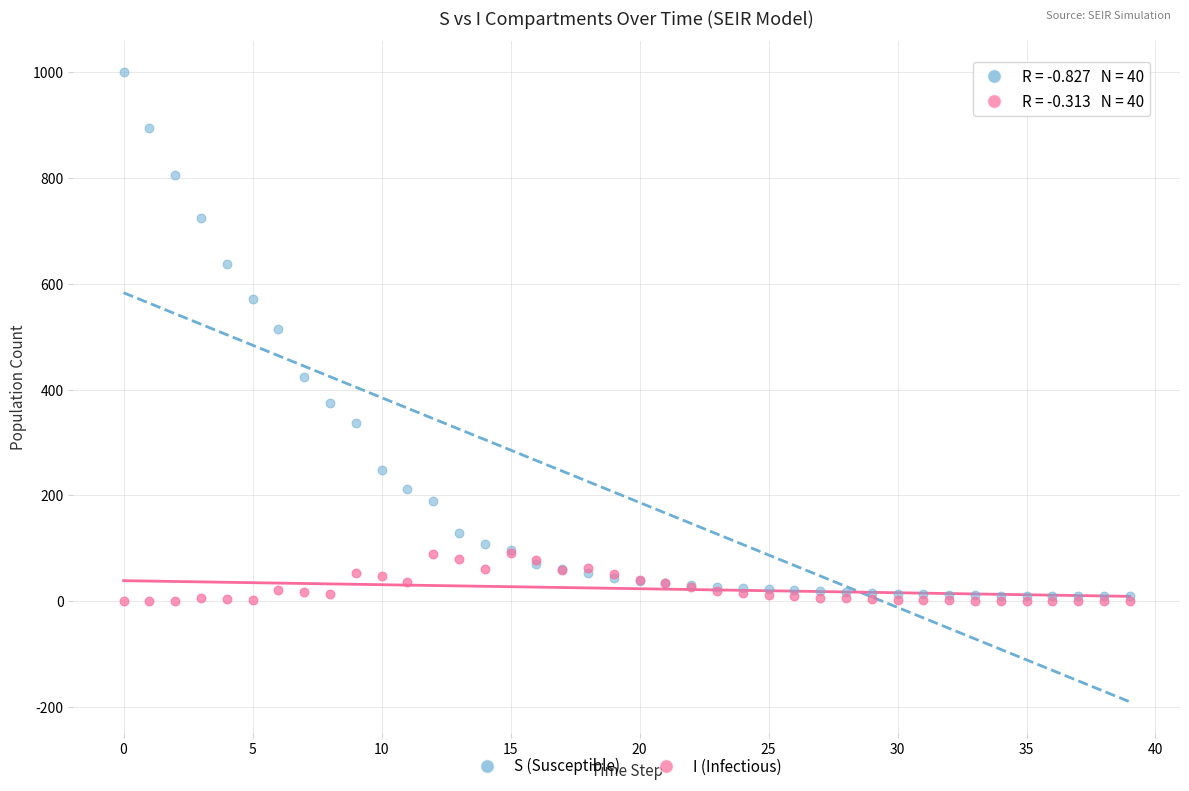

Across all series, what Y value is closest to 499?

514.2